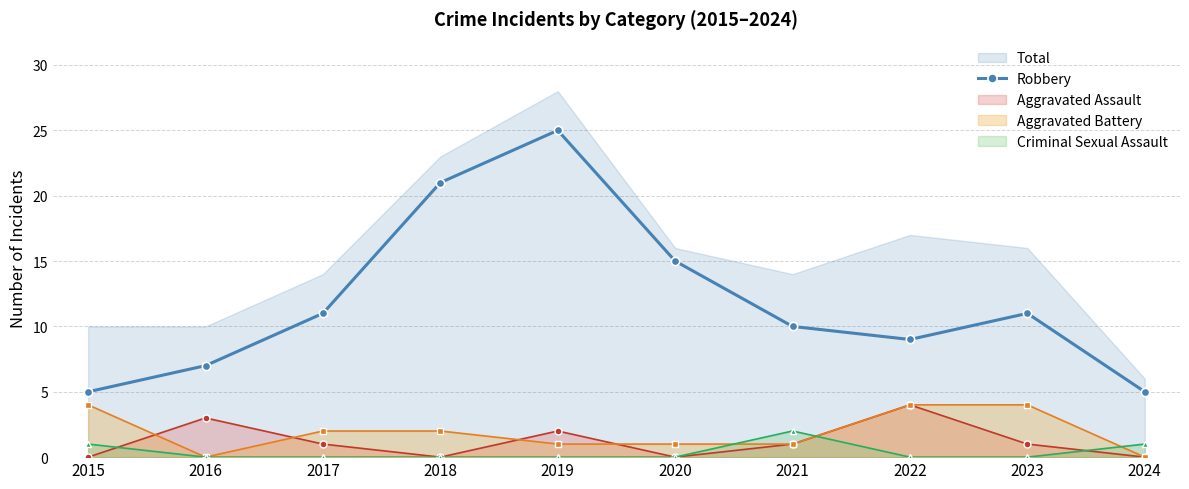

What is the average value?

12